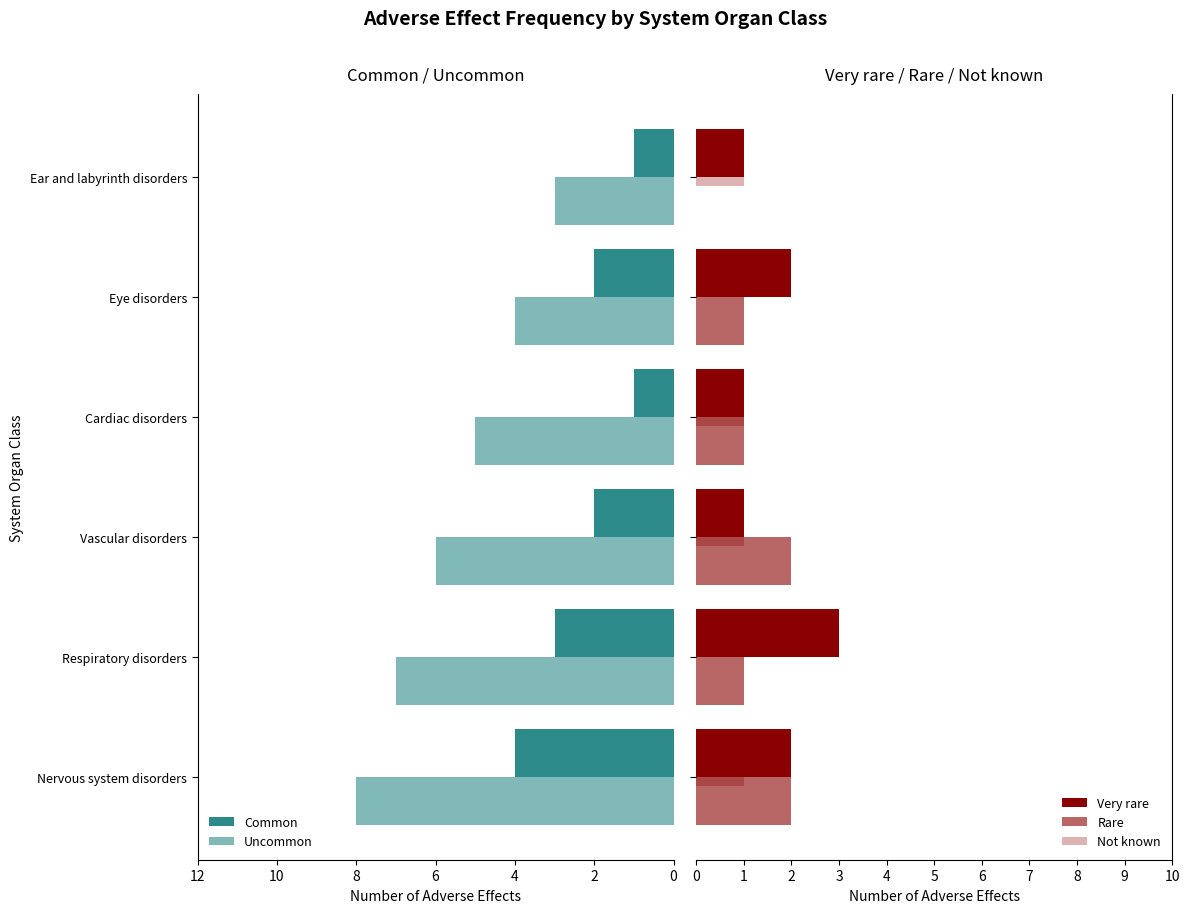

Is the value of Very rare at Nervous system disorders greater than the value of Rare at Eye disorders?

Yes